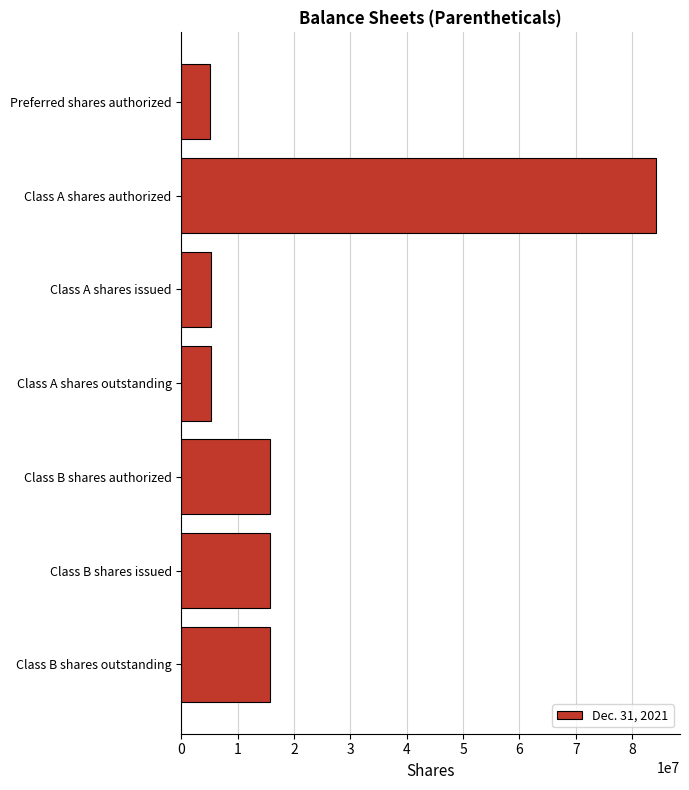

How many data points are less than 15702834?

3